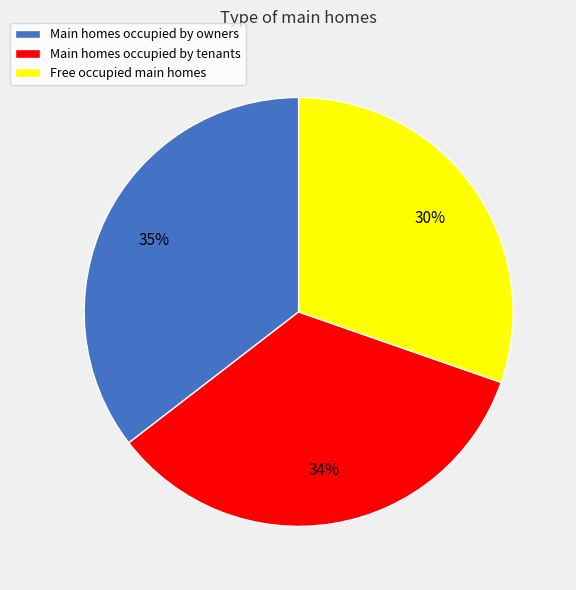

Is it true that Main homes occupied by owners is 45% of the pie?

False